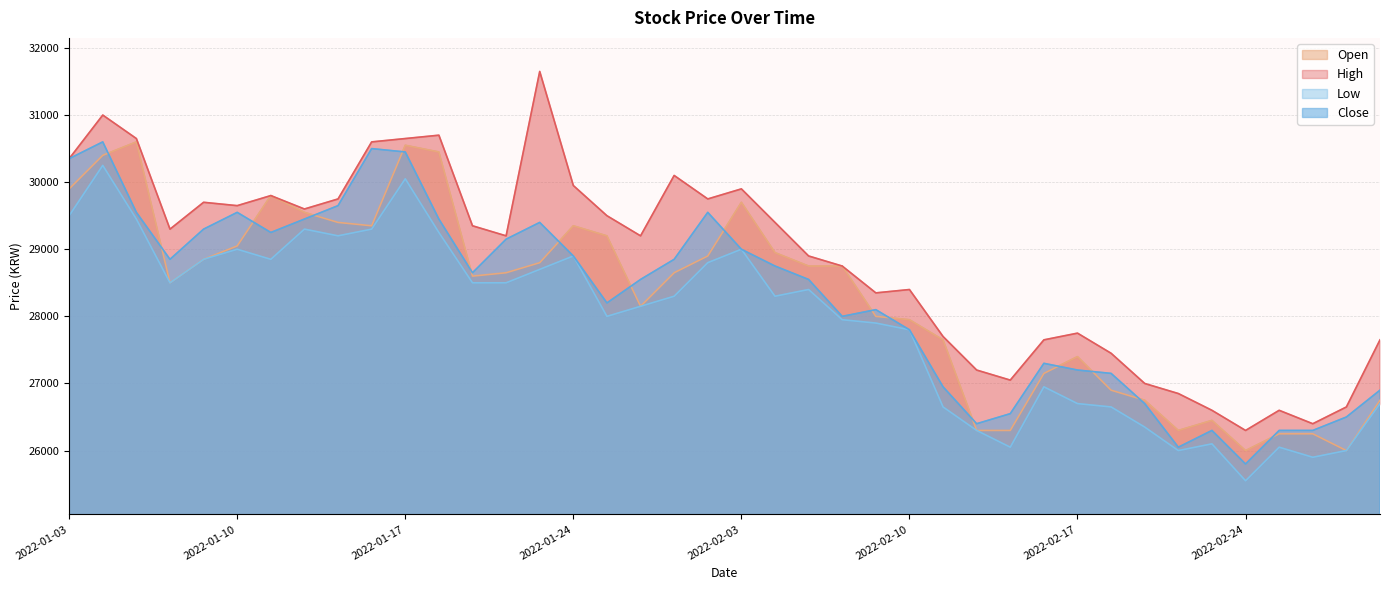

What are all the series names shown in the legend?

Open, High, Low, Close